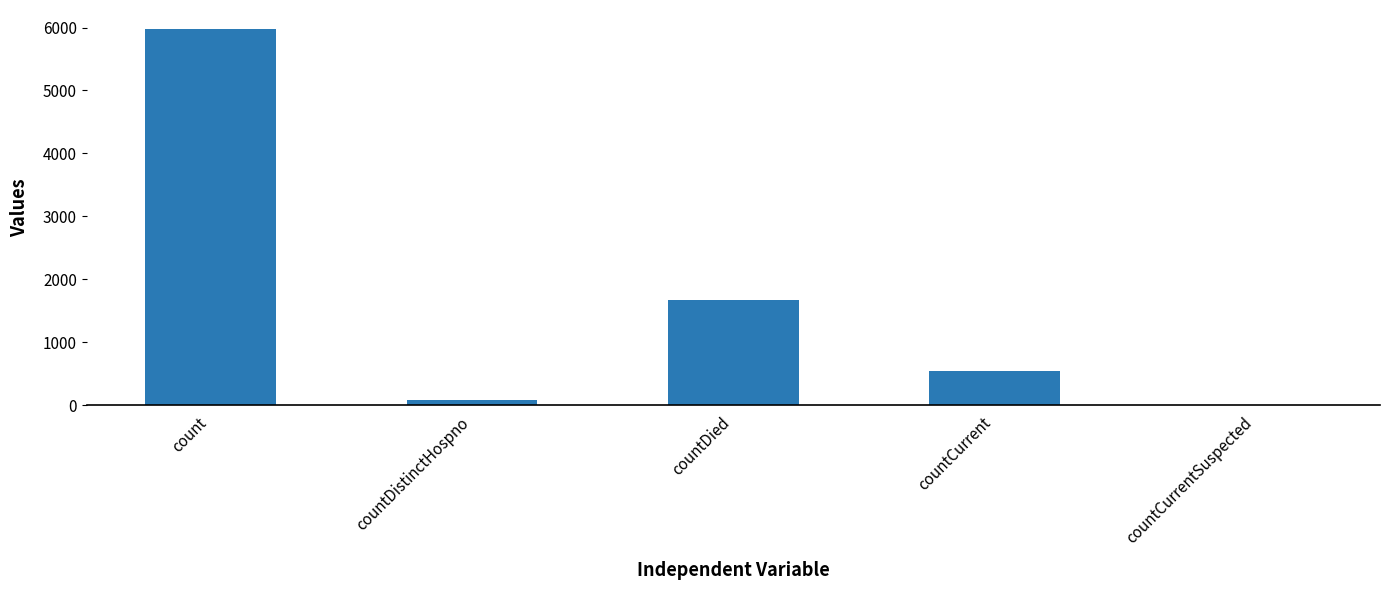

The value at countDied is 1663. True or false?

True